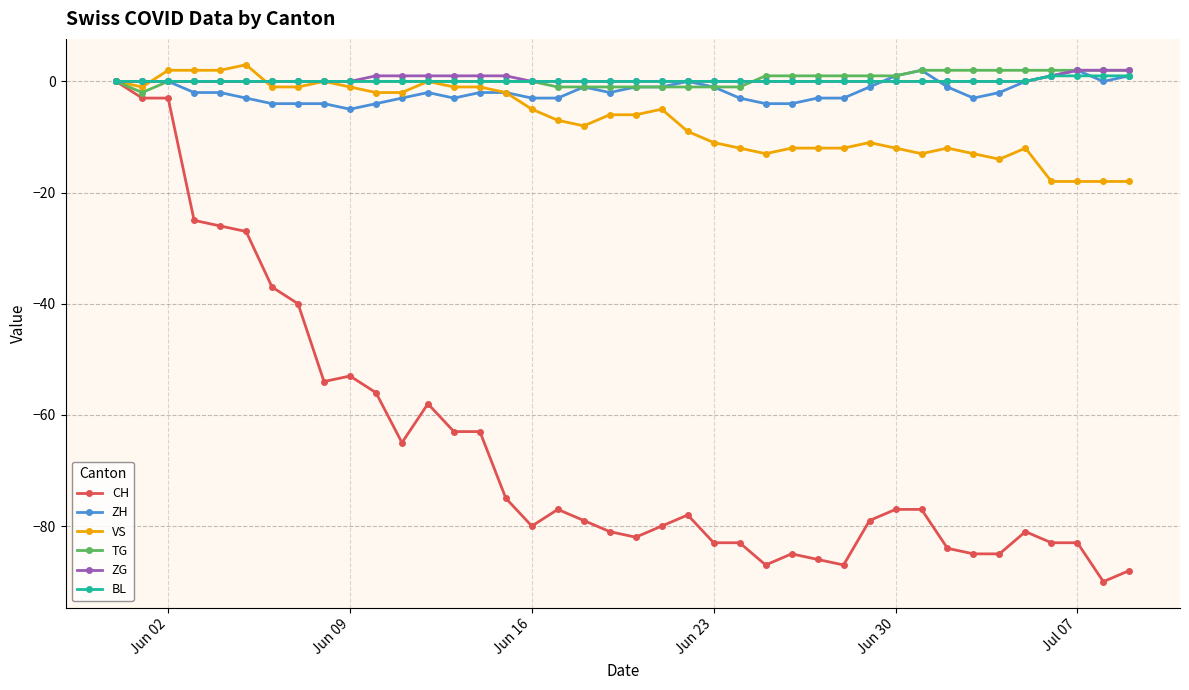

How many distinct data groups are displayed?

6